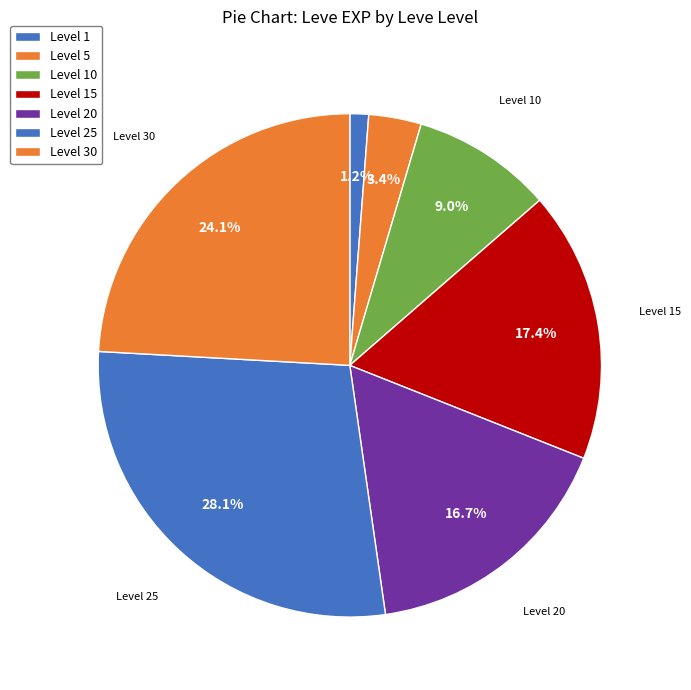

What is the smallest slice in the pie chart?

1